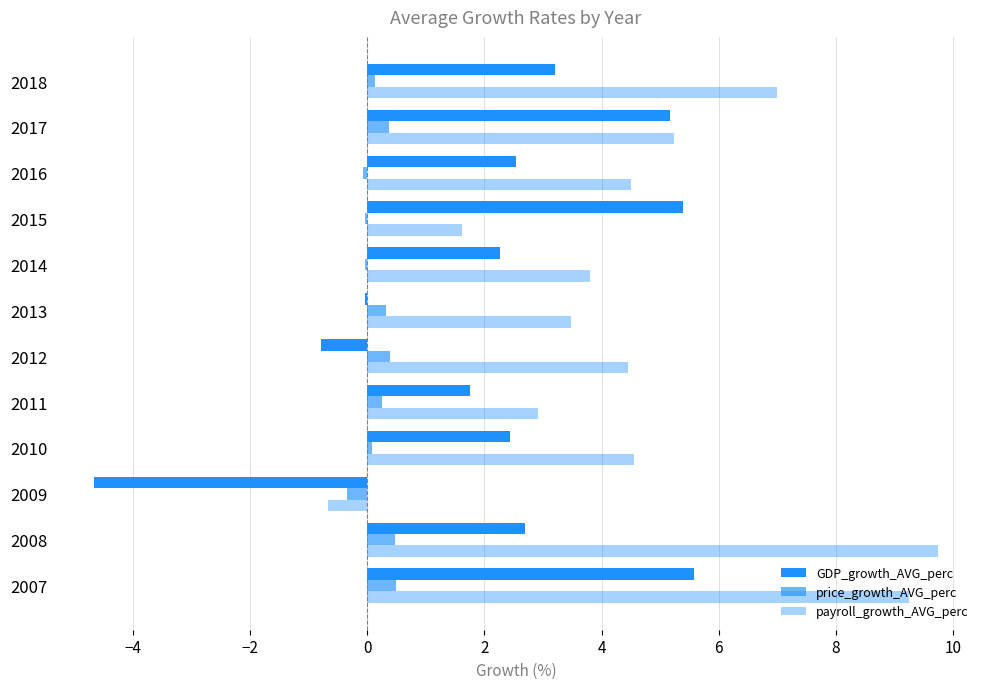

Reading left to right, transcribe all the data shown in this chart.

GDP_growth_AVG_perc: 5.6	2.7	-4.7	2.4	1.8	-0.8	-0.0	2.3	5.4	2.5	5.2	3.2
price_growth_AVG_perc: 0.5	0.5	-0.3	0.1	0.3	0.4	0.3	-0.0	-0.0	-0.1	0.4	0.1
payroll_growth_AVG_perc: 9.2	9.7	-0.7	4.5	2.9	4.5	3.5	3.8	1.6	4.5	5.2	7.0